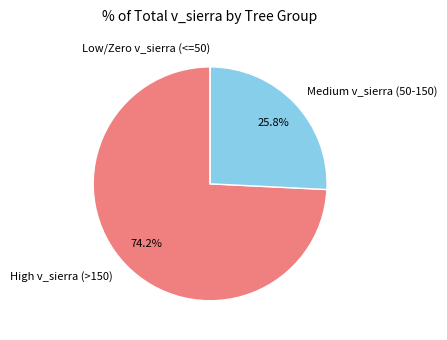

Which category has the biggest portion of the pie?

High v_sierra (>150)